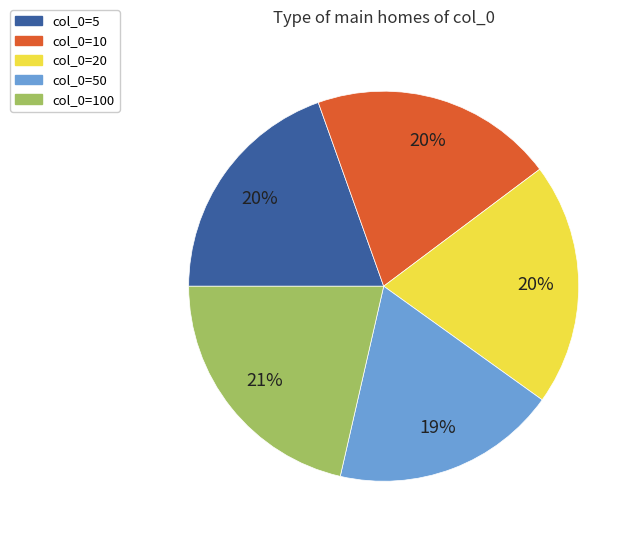

Between col_0=100 and col_0=5, which is larger?

col_0=100